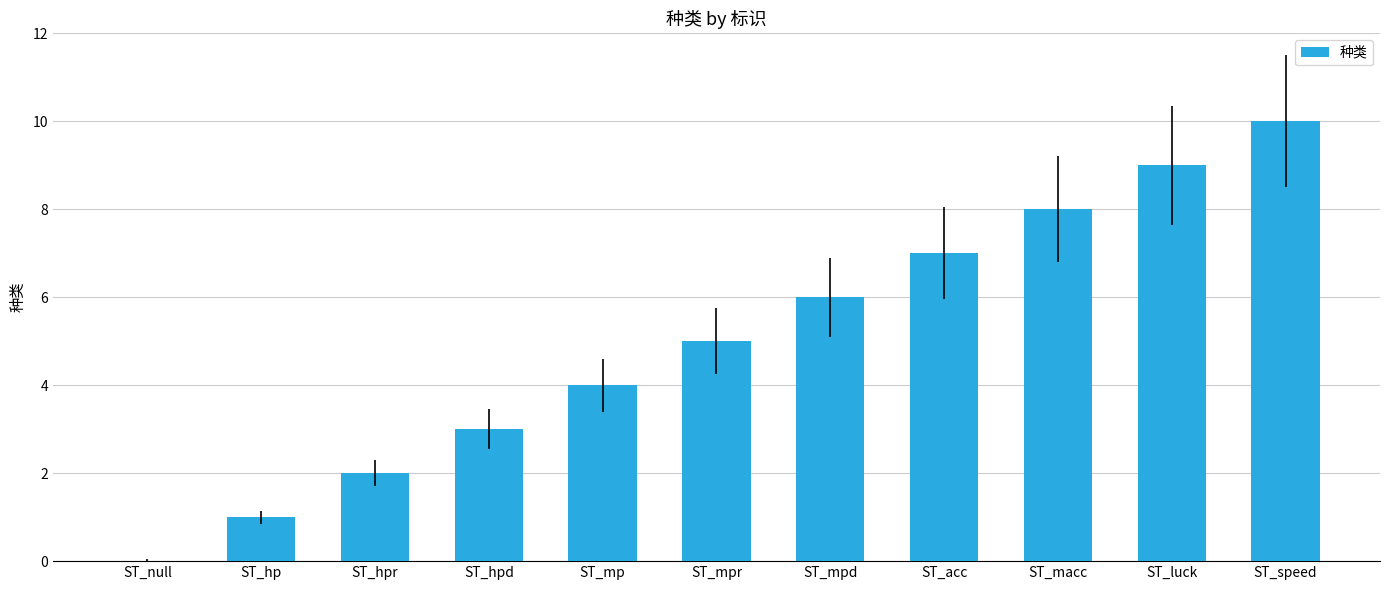

Reading right to left, list all the values displayed in this chart.

ST_speed=10	ST_luck=9	ST_macc=8	ST_acc=7	ST_mpd=6	ST_mpr=5	ST_mp=4	ST_hpd=3	ST_hpr=2	ST_hp=1	ST_null=0